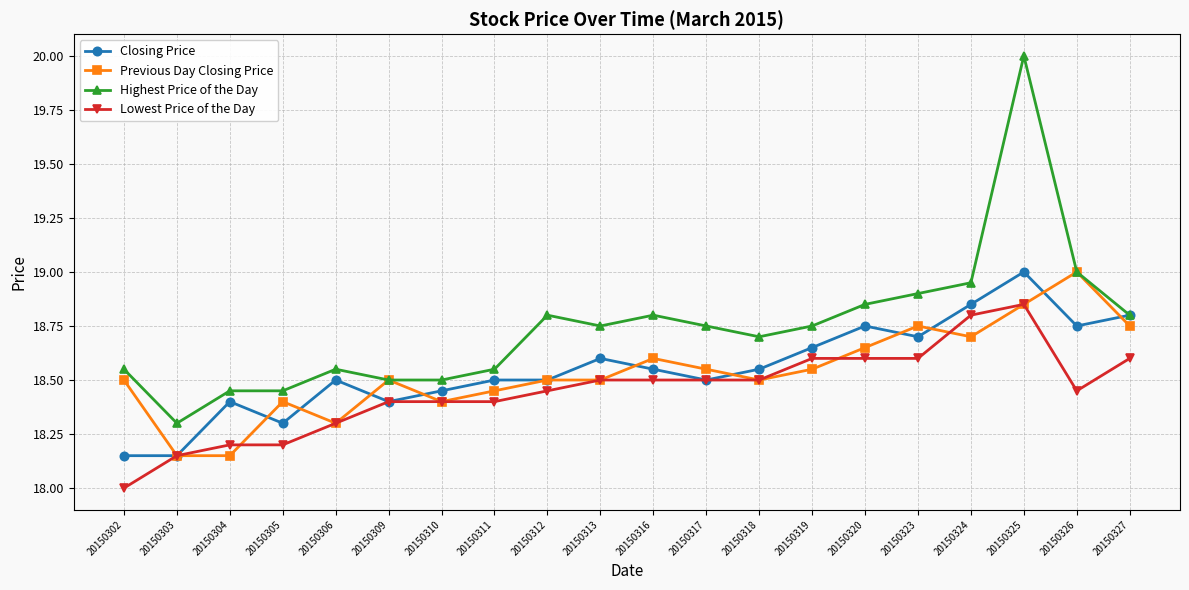

The value of Closing Price at 20150306 is 32.4. True or false?

False